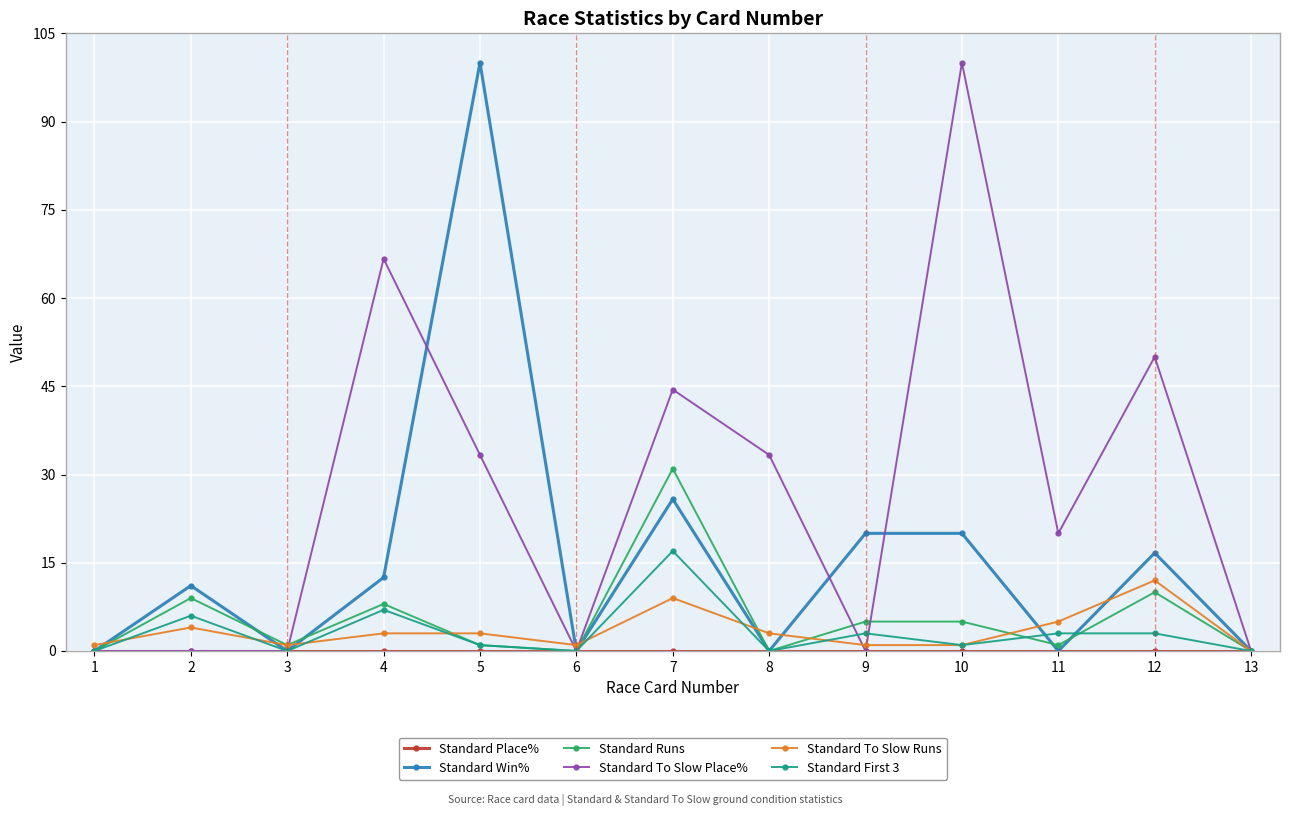

What is the value of the Standard Win% point at the 9th from the left?

20.0